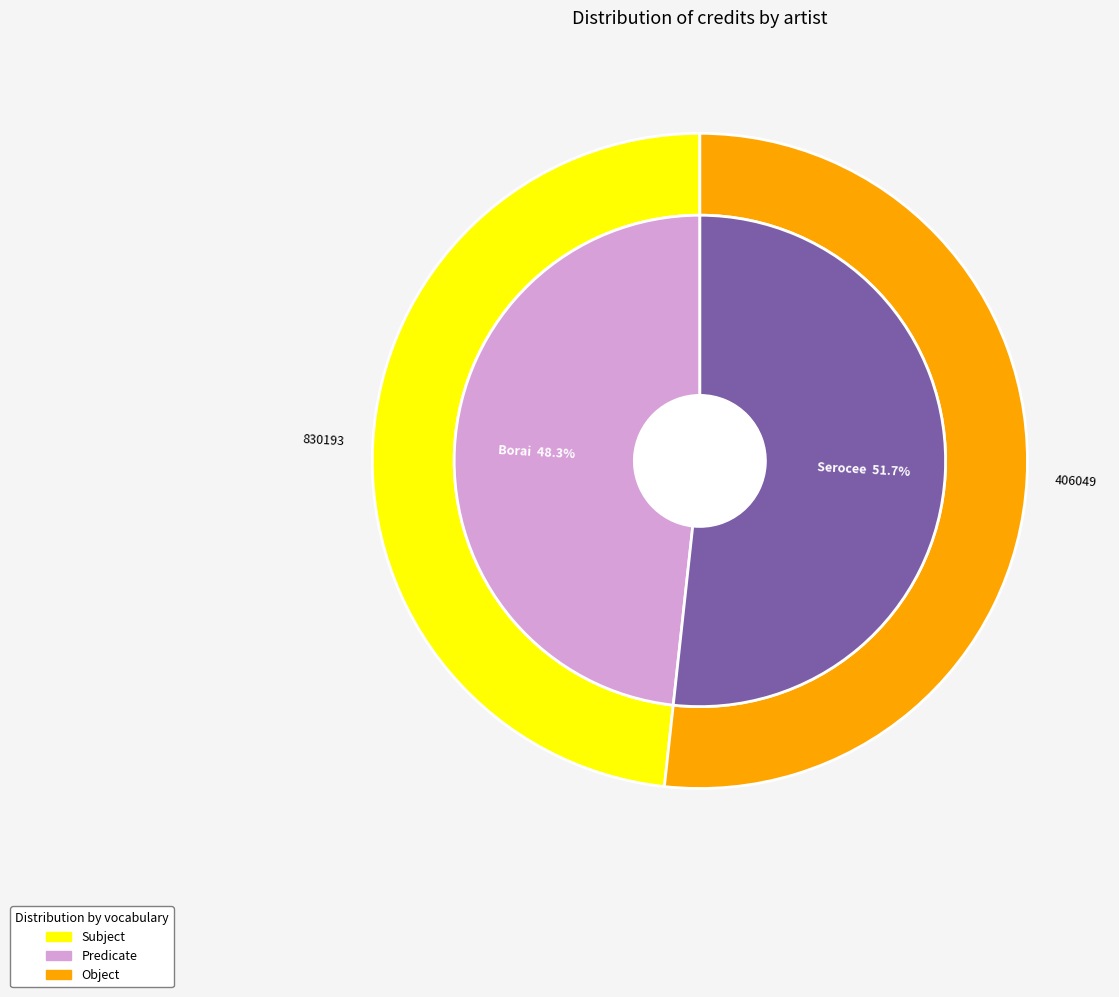

To the nearest percent, what portion does Serocee represent?

52%